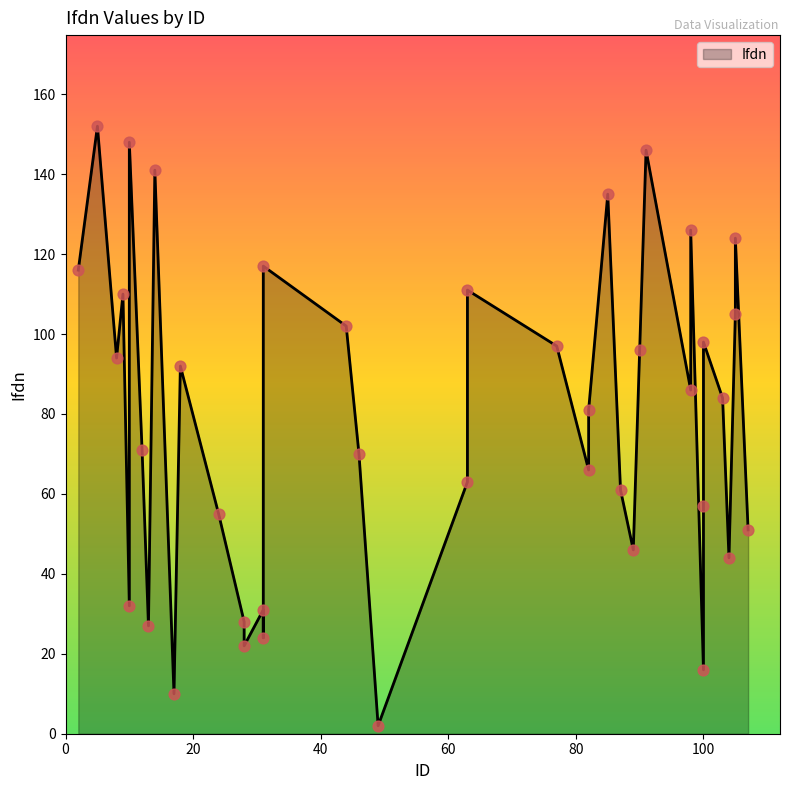

What is the change in value from 77 to 89?

-51